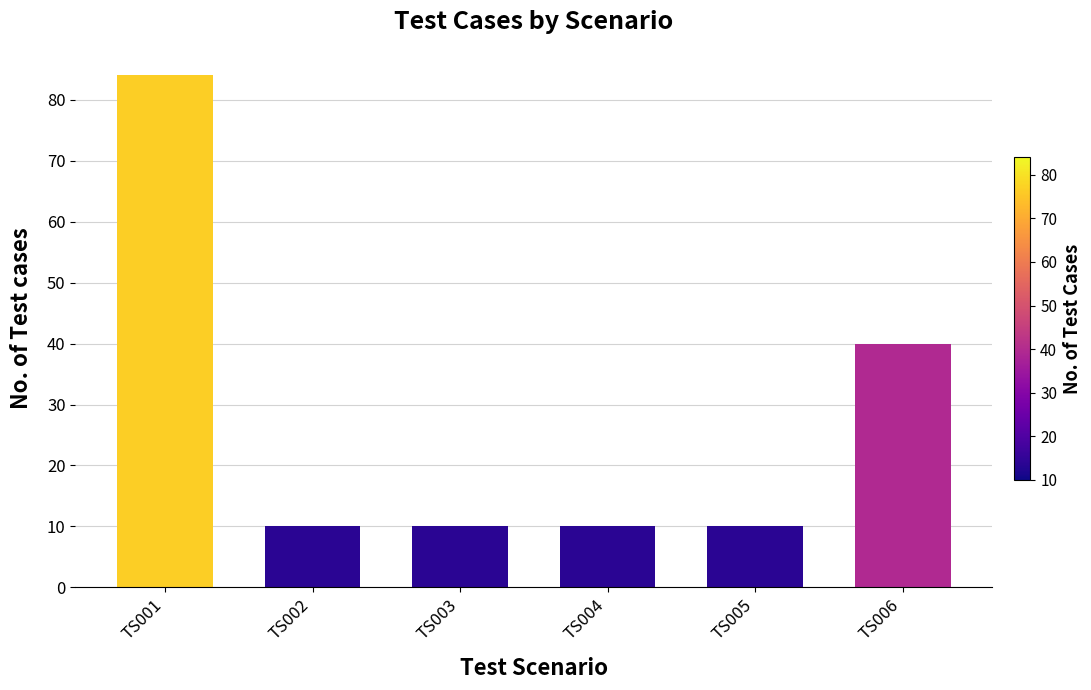

Is it true that the value at TS002 is 6?

False